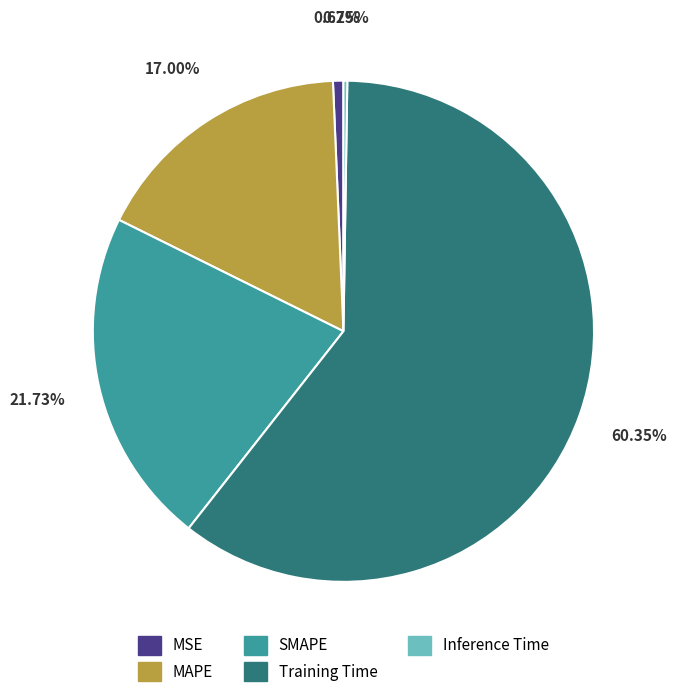

Which slice represents more than half of the pie?

Training Time